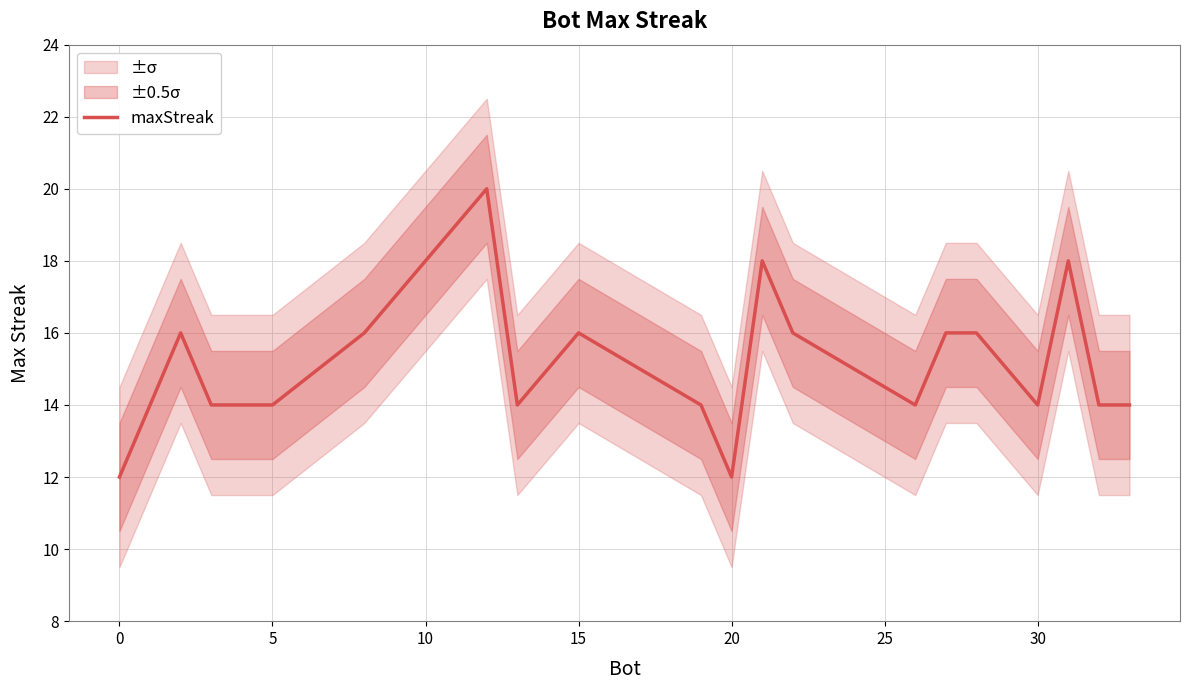

What is the difference between the maximum and minimum values?

8